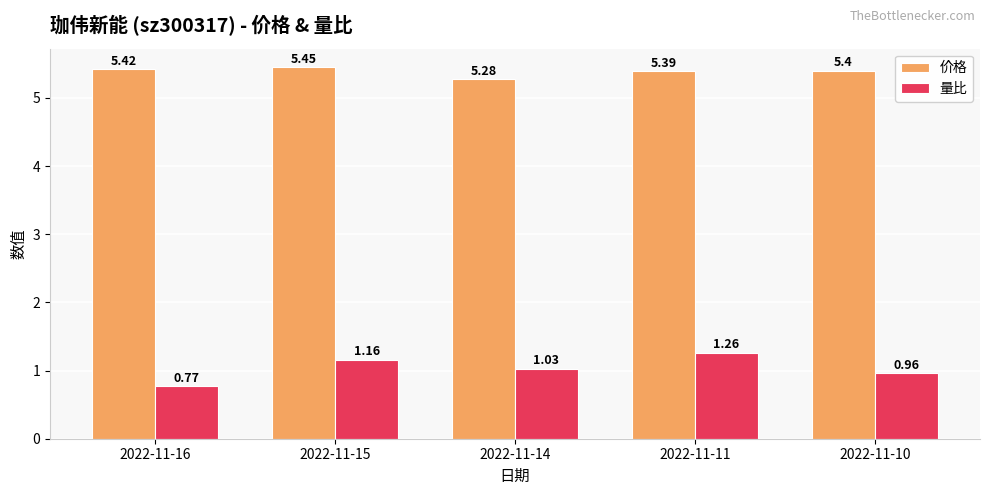

At how many categories does at least one series exceed 1?

5